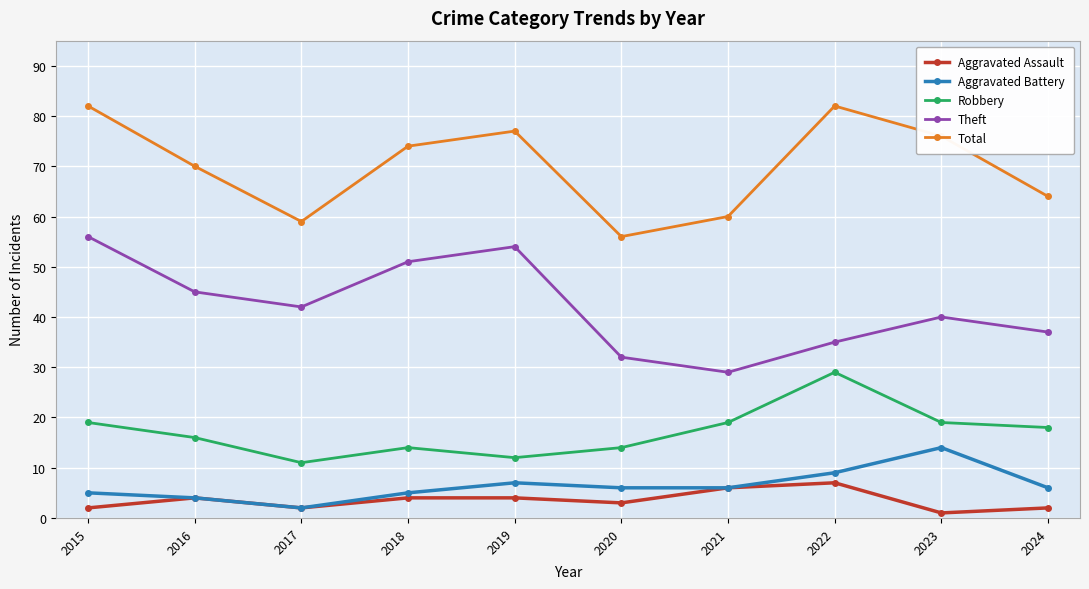

What is the total value across all series at 2020?

111